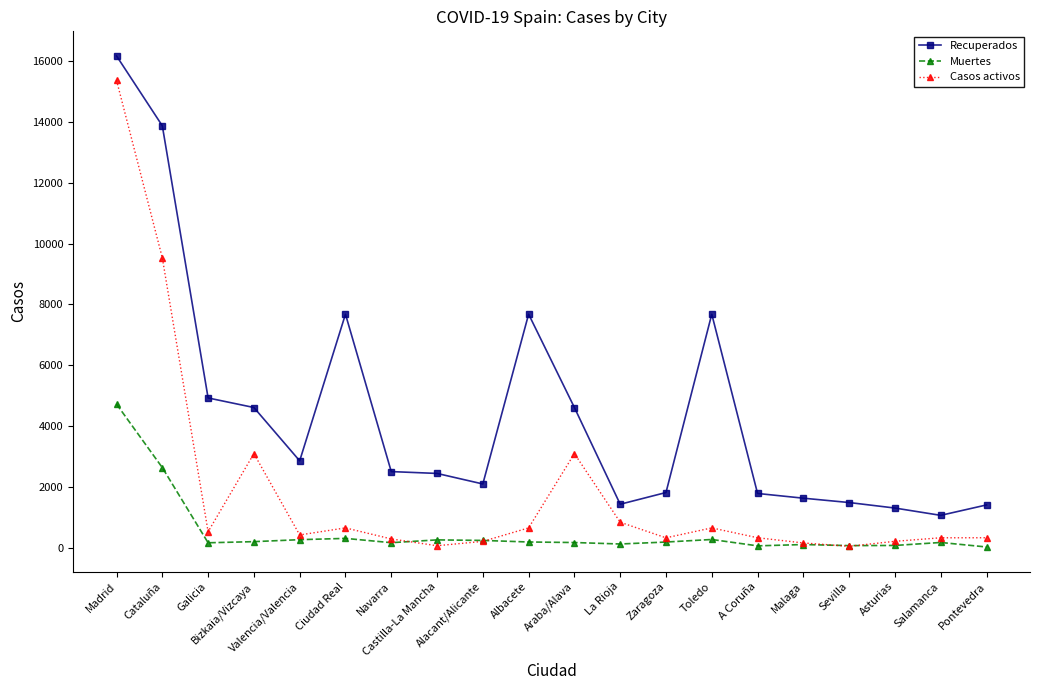

After their last crossing, which series has the higher values: Muertes or Casos activos?

Casos activos